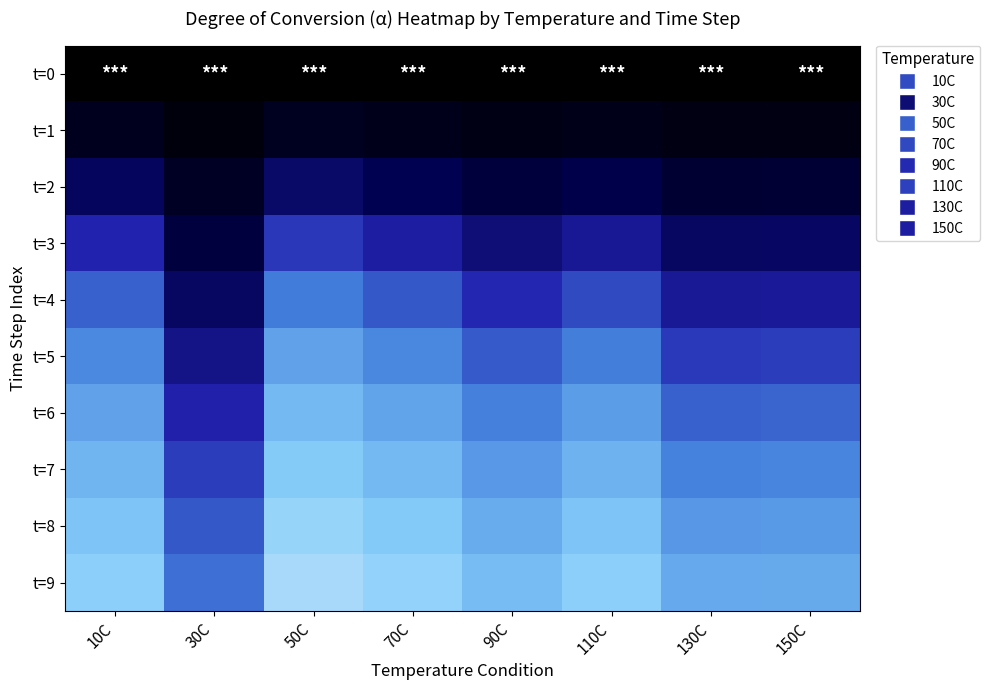

Between 70C and 50C, which is larger?

70C